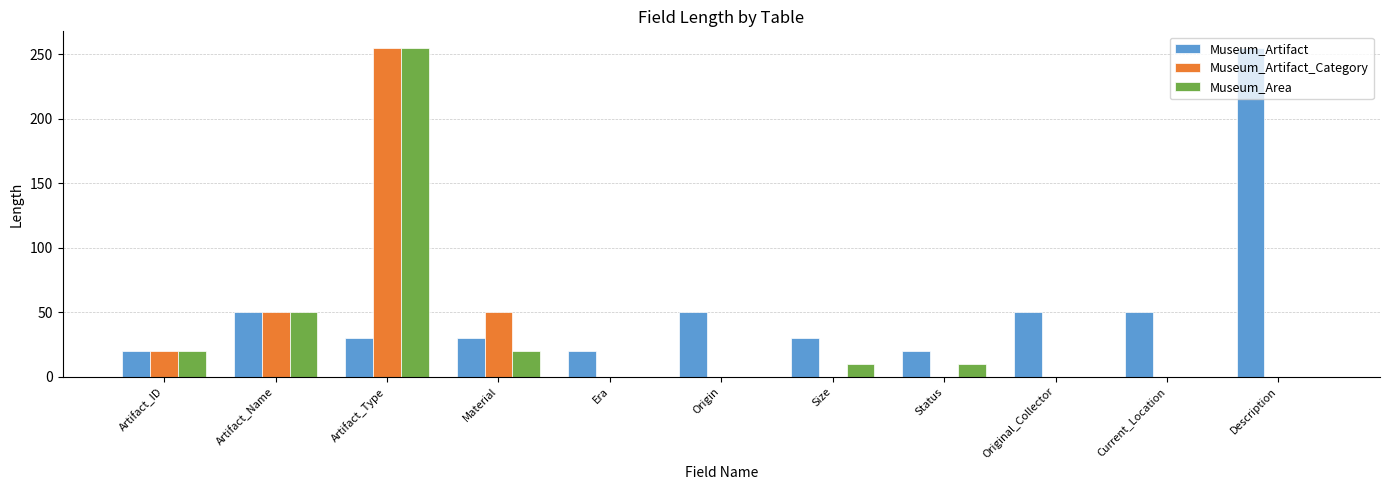

What value does the Museum_Area series have at Artifact_ID?

20